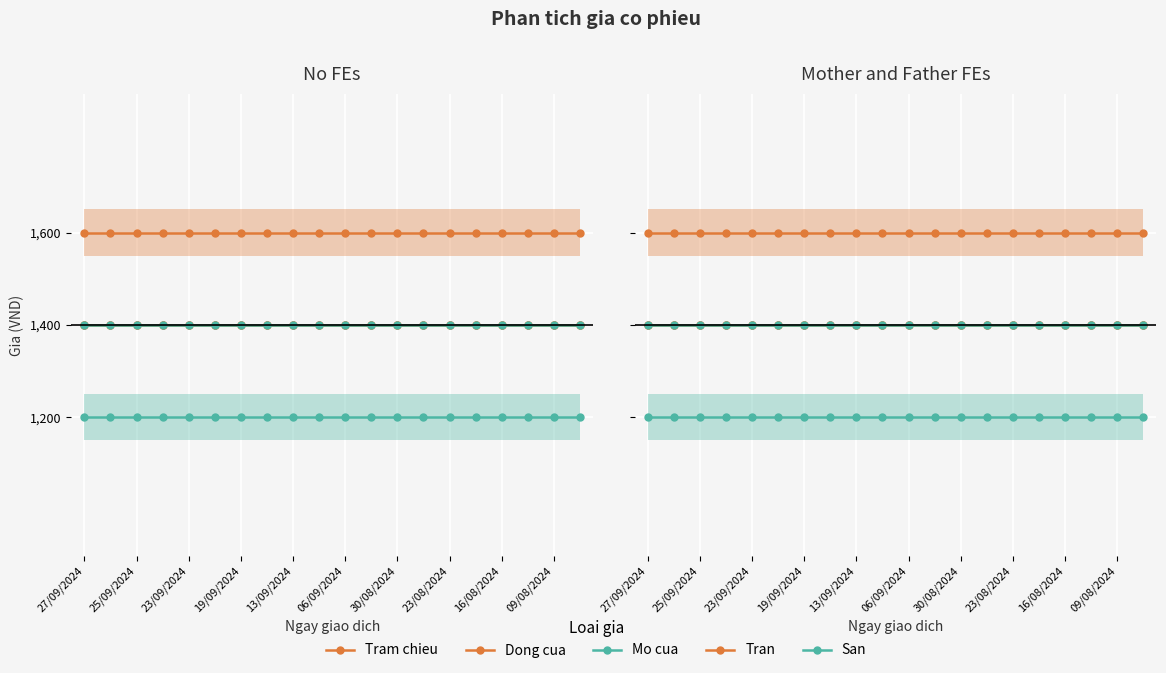

At how many categories does at least one series exceed 1581?

20